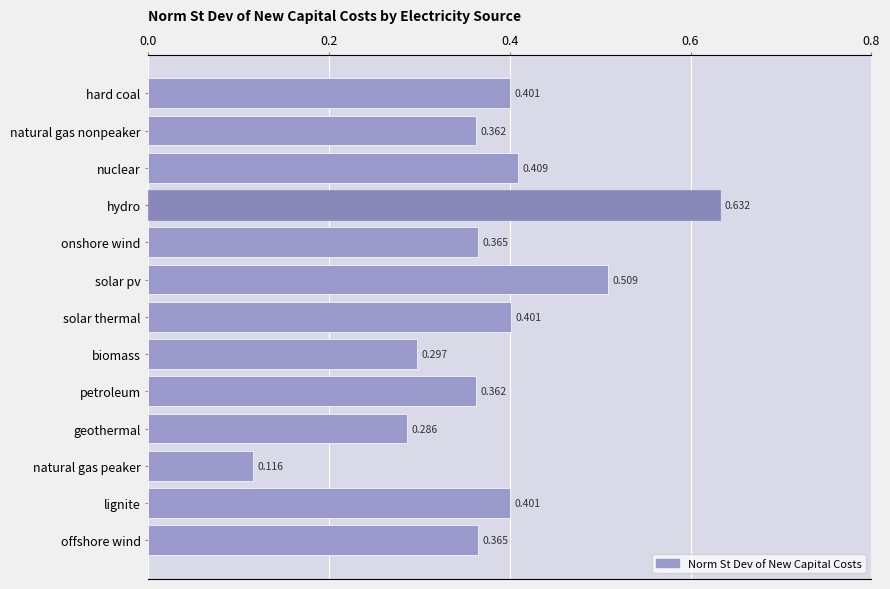

Which has a higher value, solar thermal or geothermal?

solar thermal